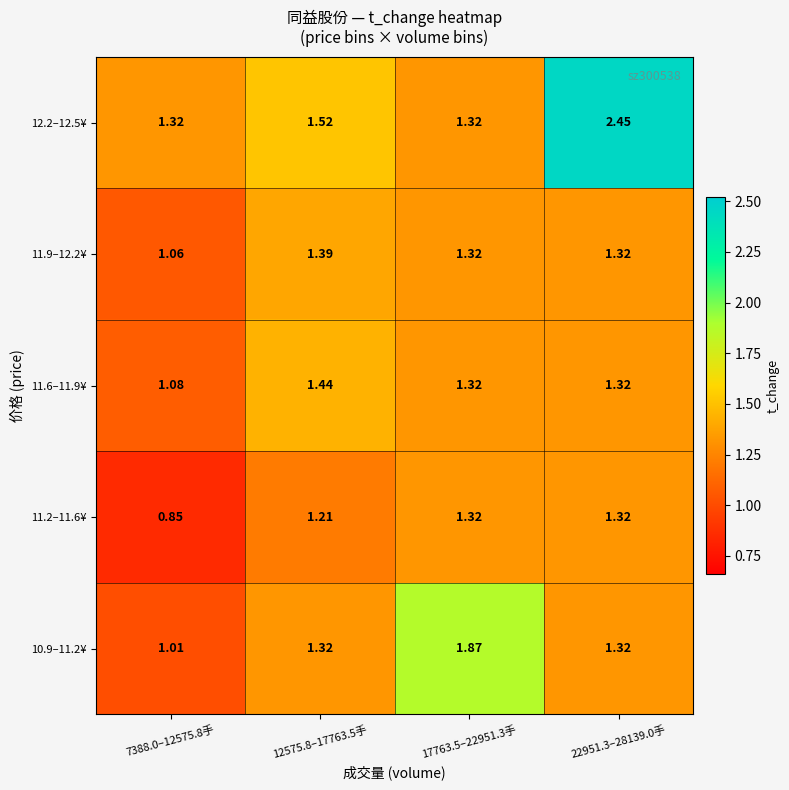

Which series changed the most between 12575.8–17763.5手 and 17763.5–22951.3手?

10.9–11.2¥